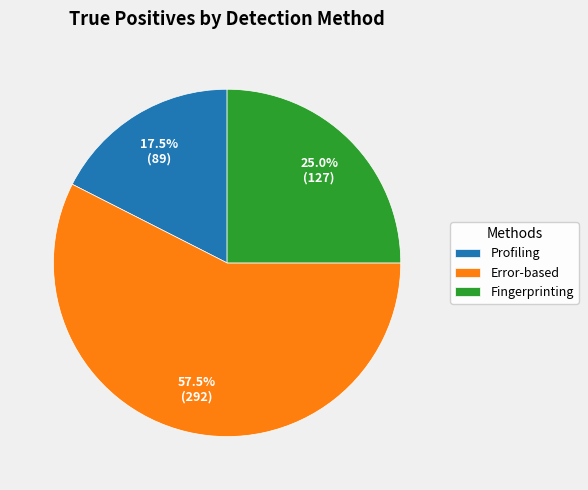

Is it true that Fingerprinting is 25% of the pie?

True